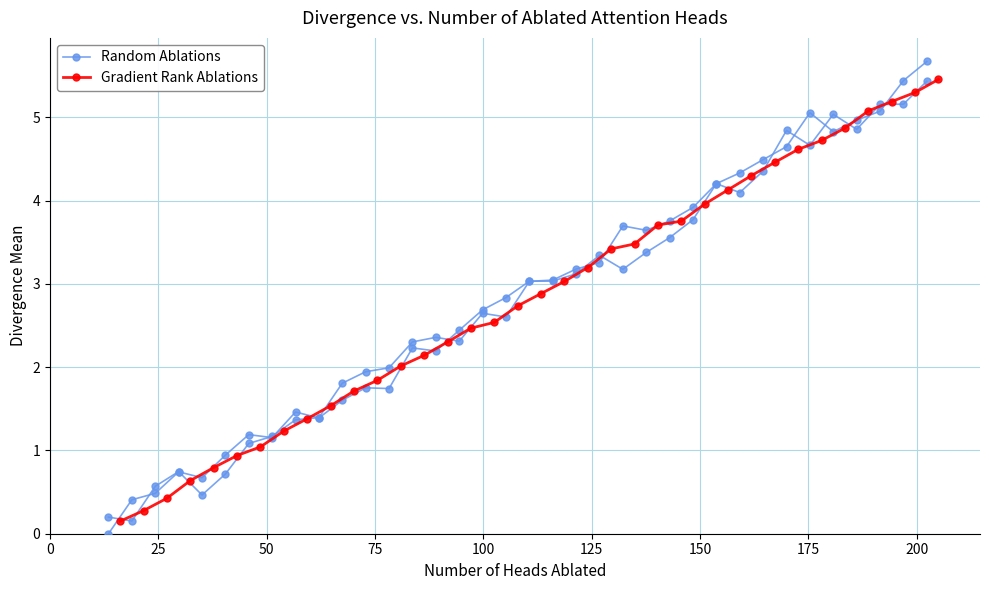

True or false: Random Ablations and Gradient Rank Ablations intersect in this chart.

True